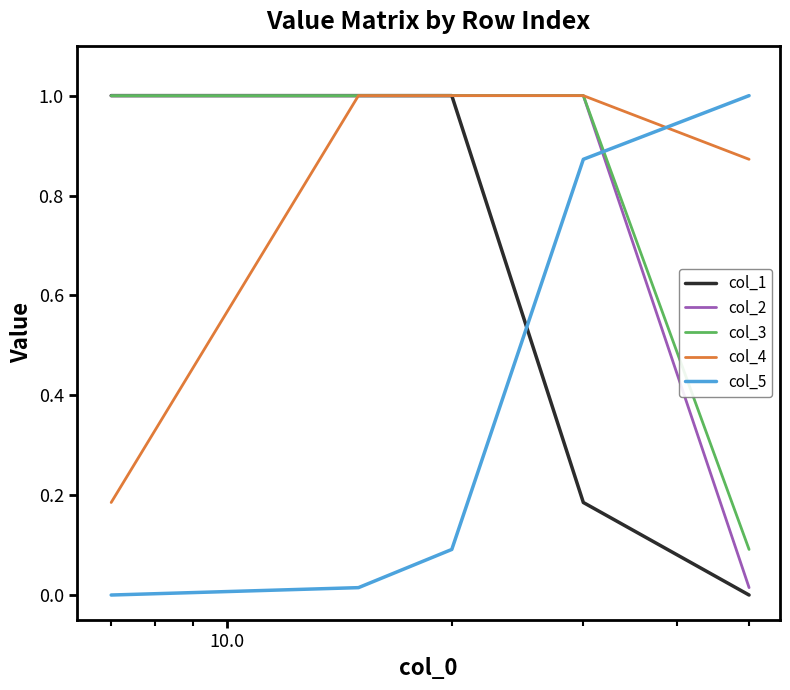

What are all the series names shown in the legend?

col_1, col_2, col_3, col_4, col_5